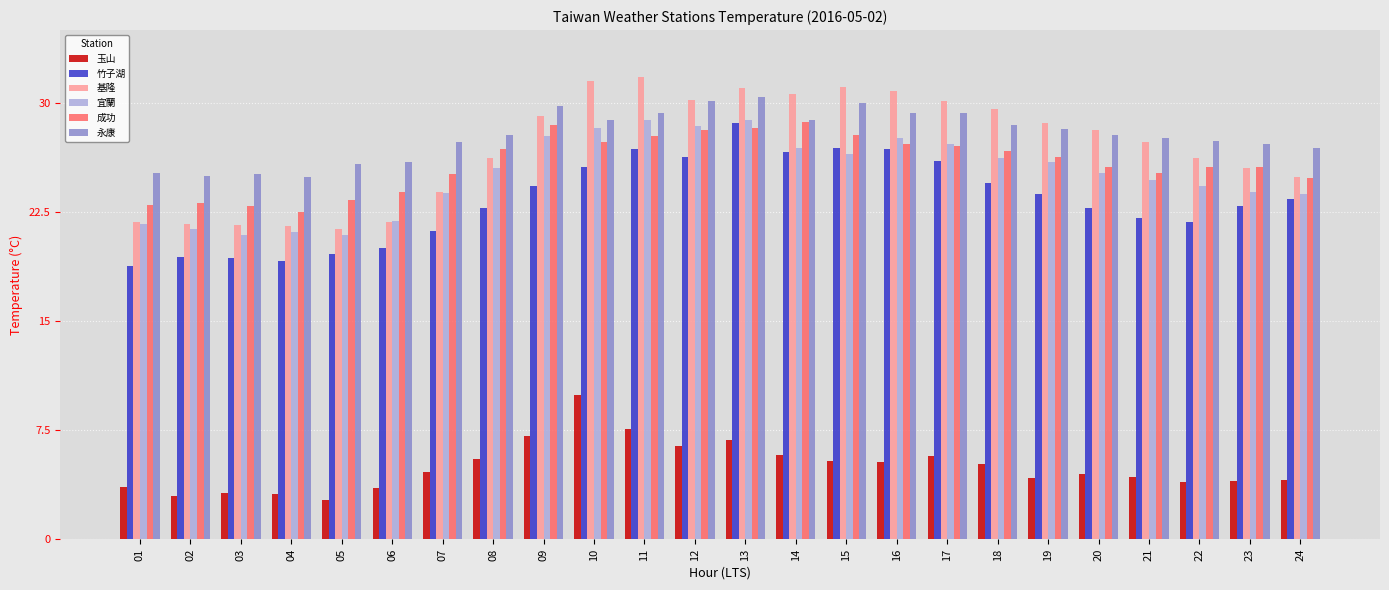

What is the total value across all series at 10?

151.4